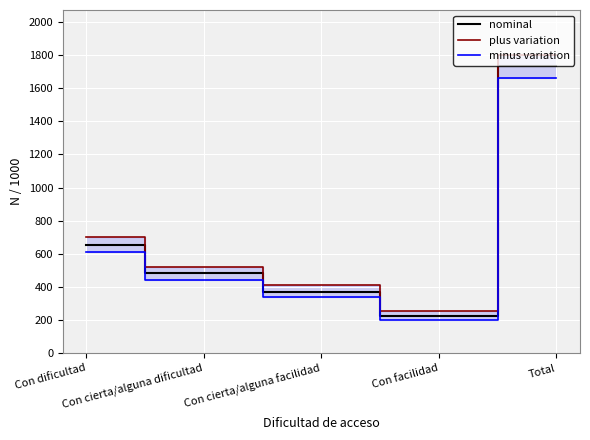

List the labels in order of nominal value, smallest first.

Con facilidad, Con cierta/alguna facilidad, Con cierta/alguna dificultad, Con dificultad, Total